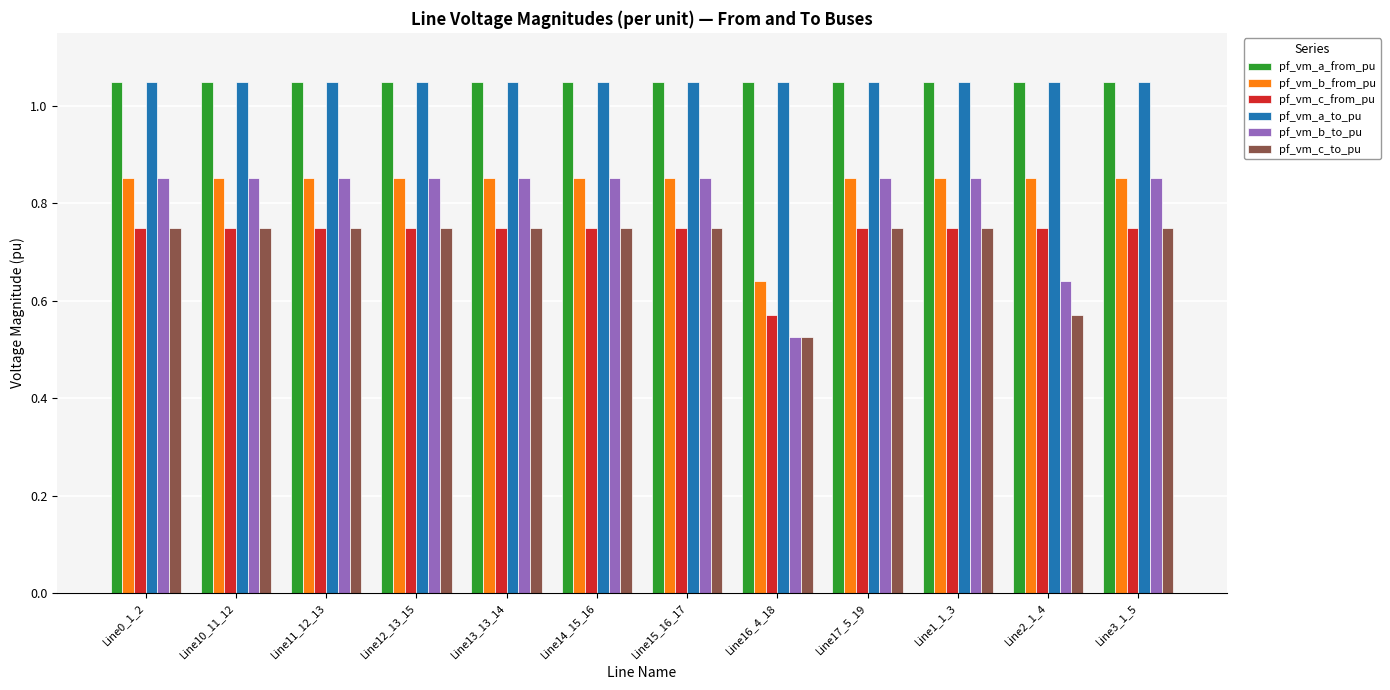

What are all the series names shown in the legend?

pf_vm_a_from_pu, pf_vm_b_from_pu, pf_vm_c_from_pu, pf_vm_a_to_pu, pf_vm_b_to_pu, pf_vm_c_to_pu